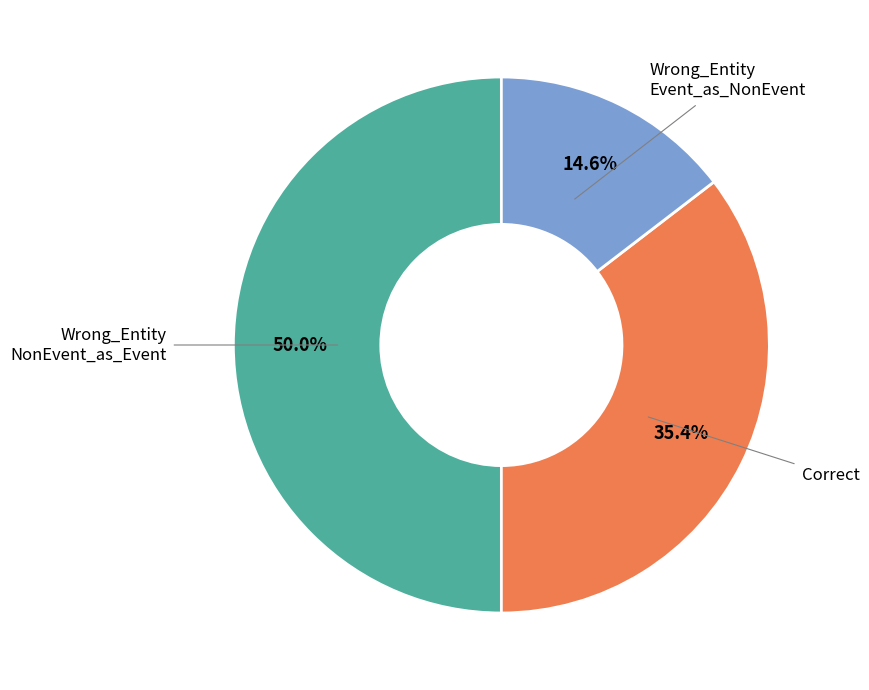

What is the ratio of the value at Correct to the value at Wrong_Entity NonEvent_as_Event?

0.7